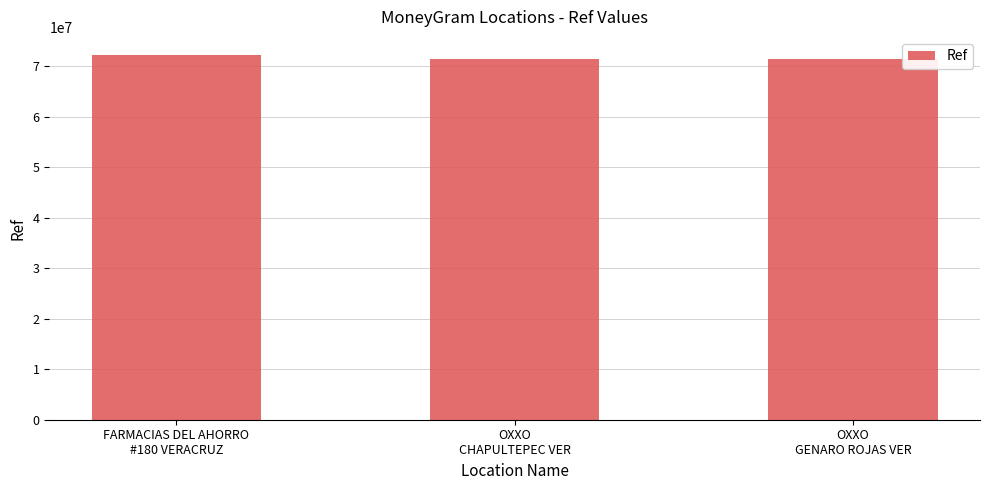

What is the sum of the values at OXXO
GENARO ROJAS VER and OXXO
CHAPULTEPEC VER?

142753415